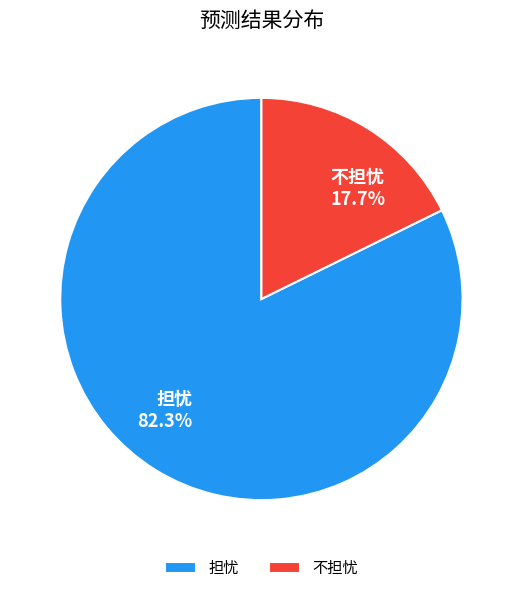

How many slices are in this pie chart?

2